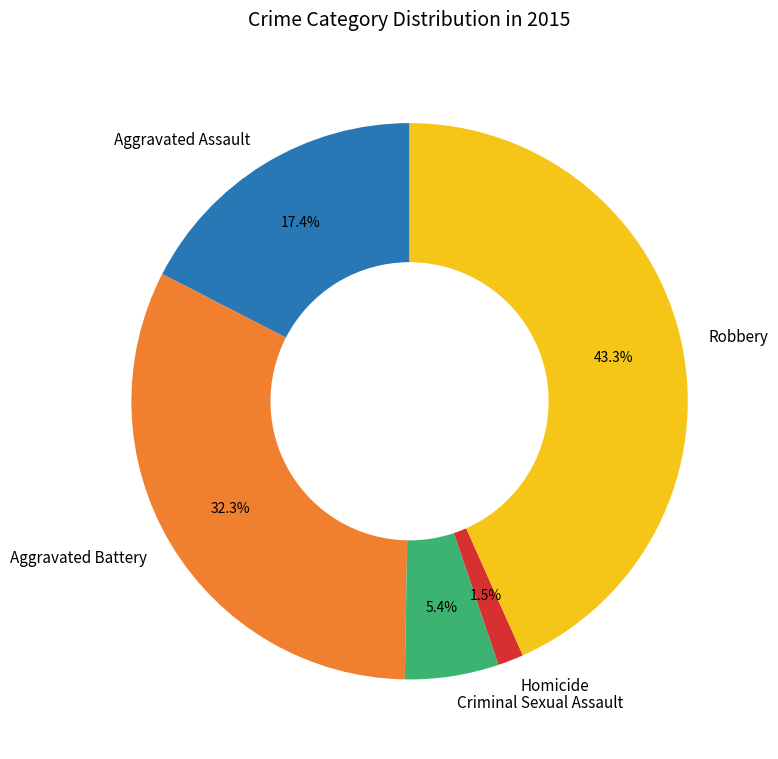

What is the smallest slice in the pie chart?

Homicide